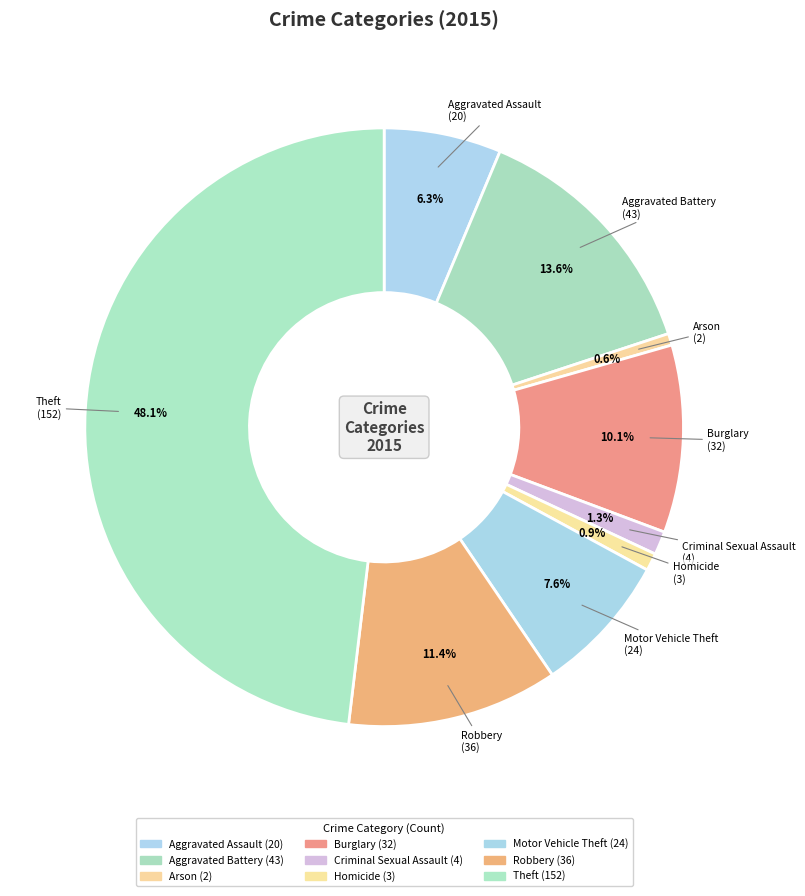

How many slices are in this pie chart?

9